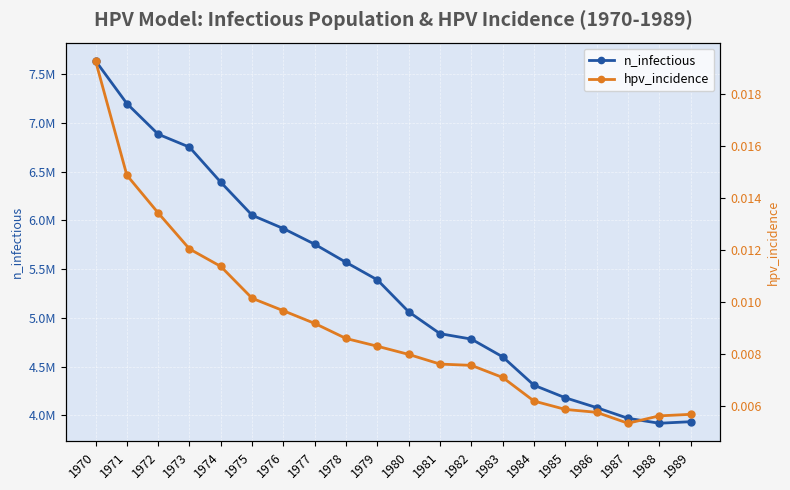

At which label is hpv_incidence closest to 0?

1987